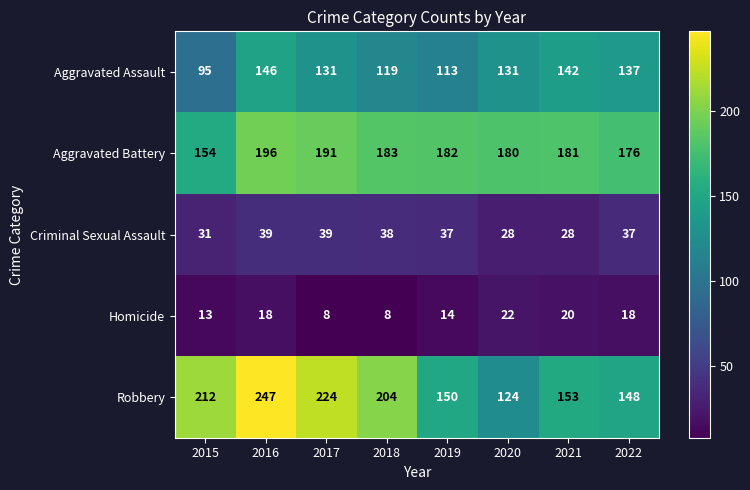

The value of Aggravated Battery at 2015 is 58. True or false?

False